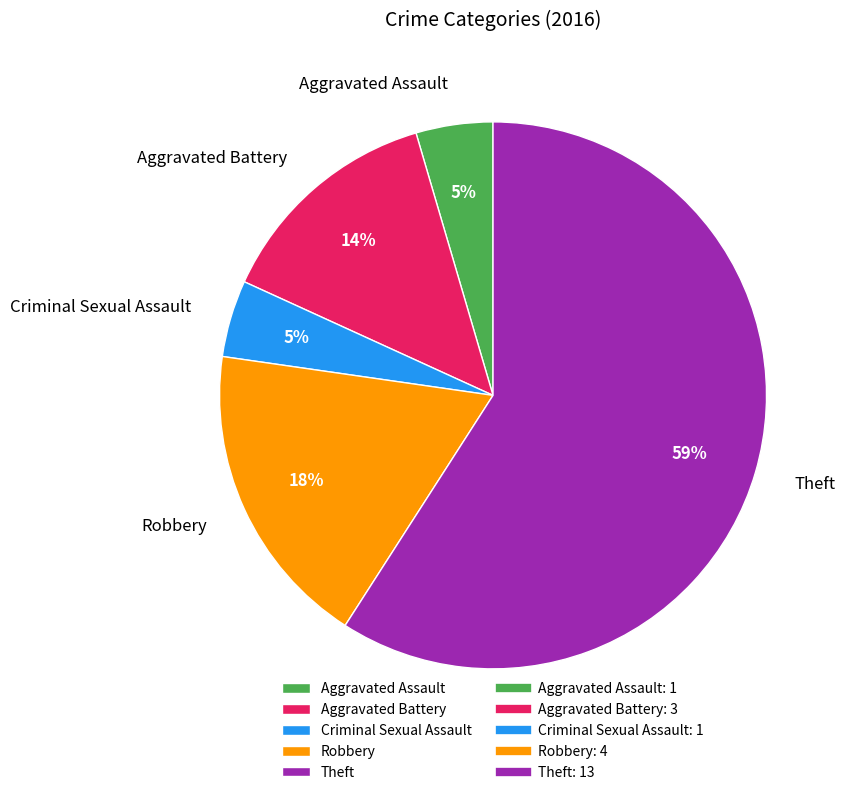

To the nearest percent, what portion does Robbery represent?

18%